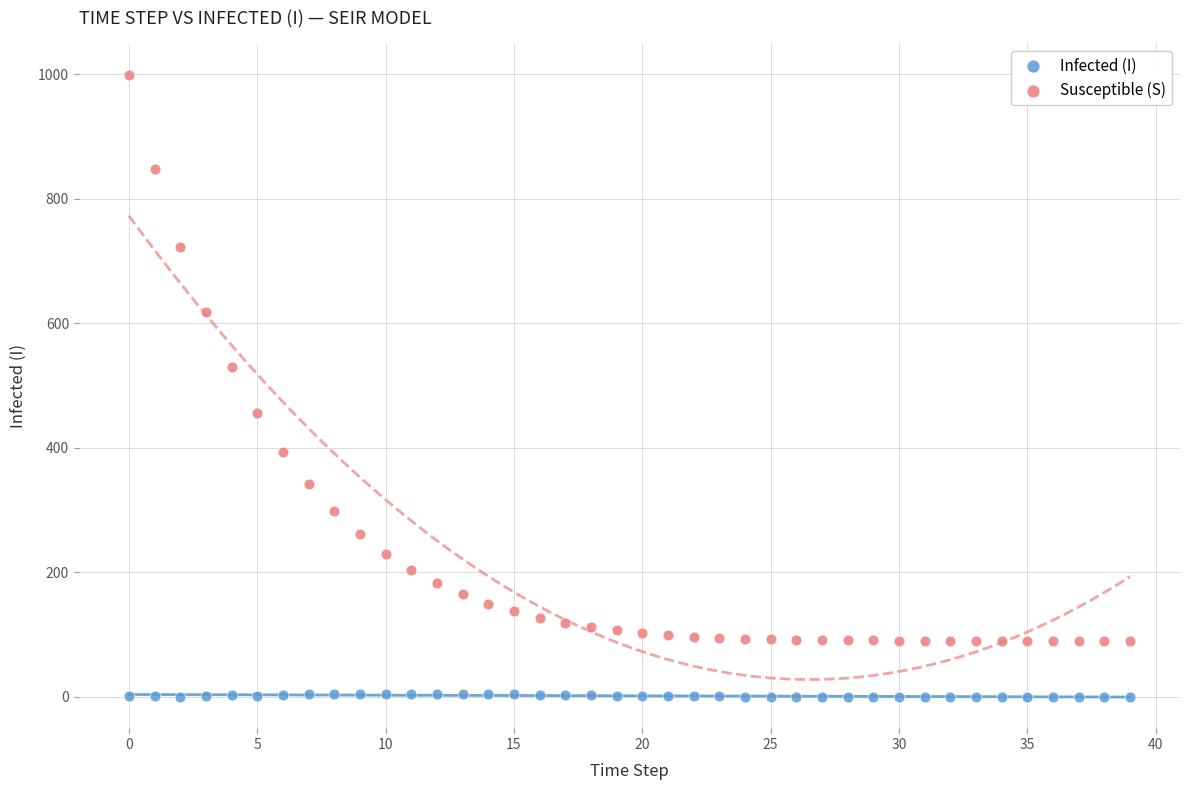

Across all data points, what is the range of Y values (max minus min)?

999.0